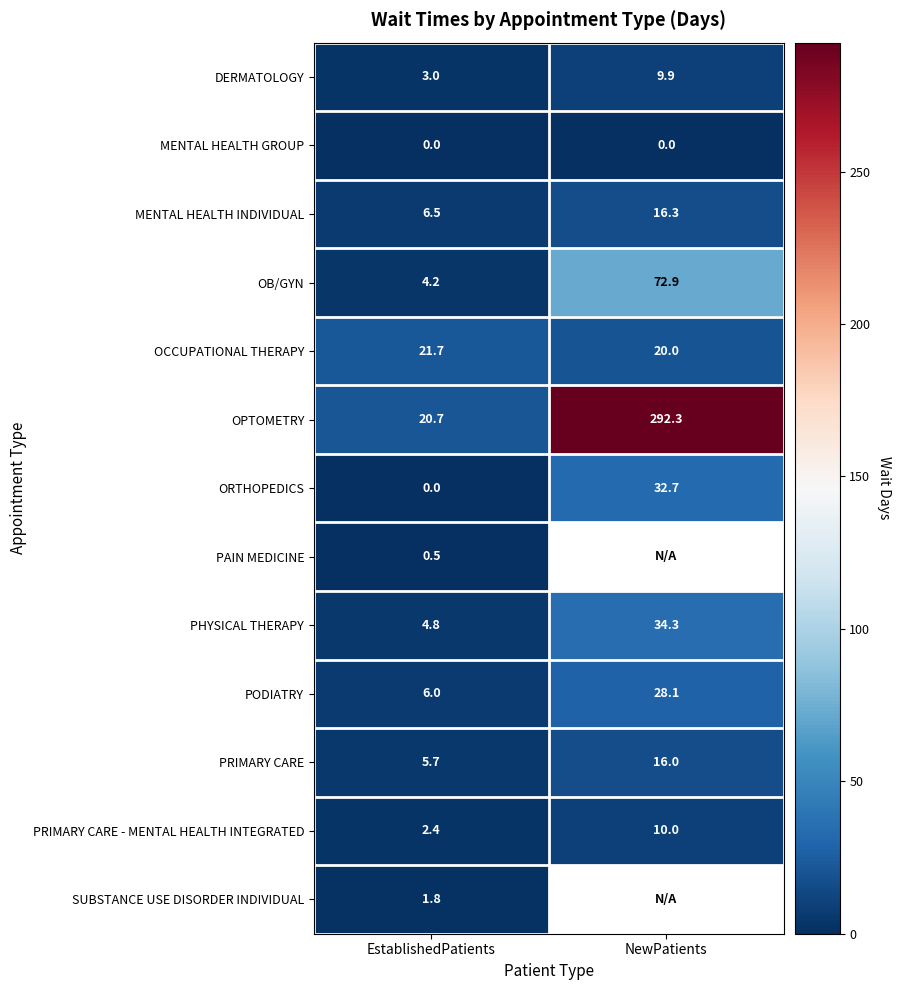

Rank the categories by PHYSICAL THERAPY value from highest to lowest.

NewPatients, EstablishedPatients